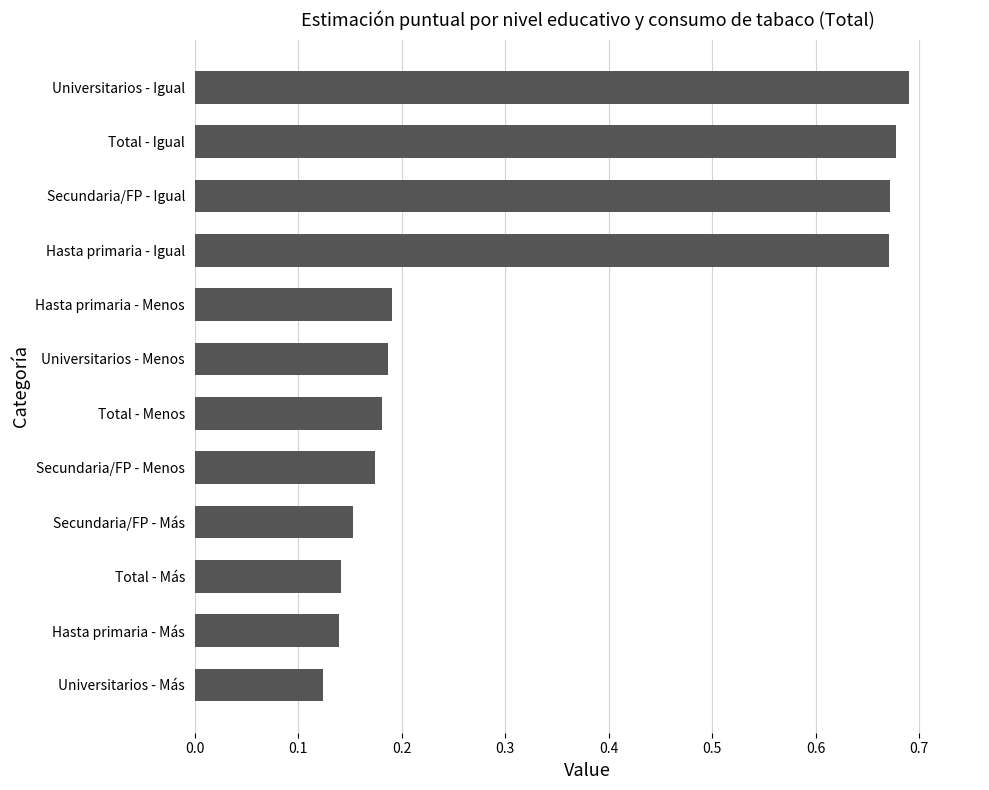

What is the difference between the maximum and minimum values?

0.6